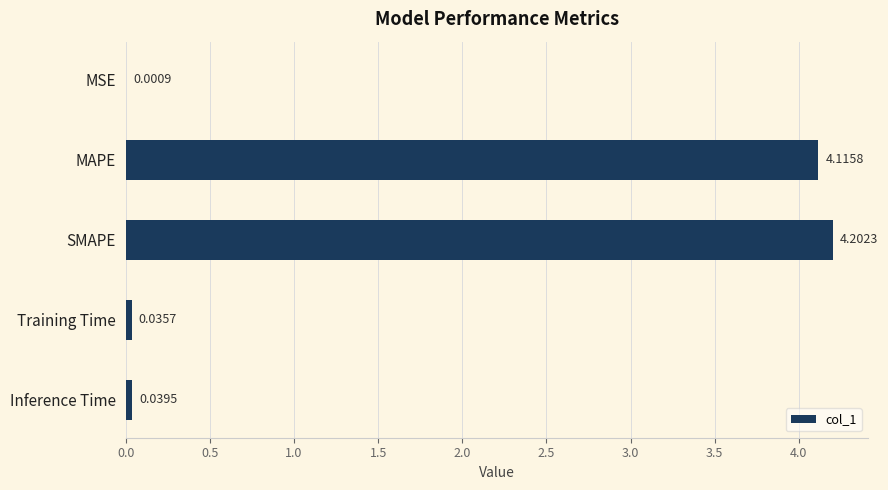

Are the bars horizontal?

Yes